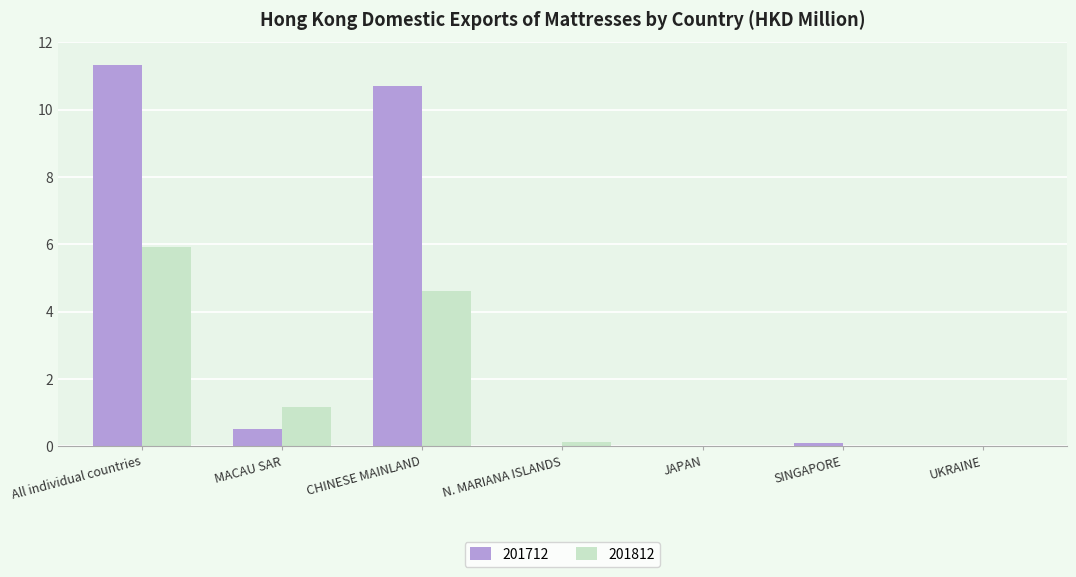

Which category has the highest value in the 201812 series?

All individual countries